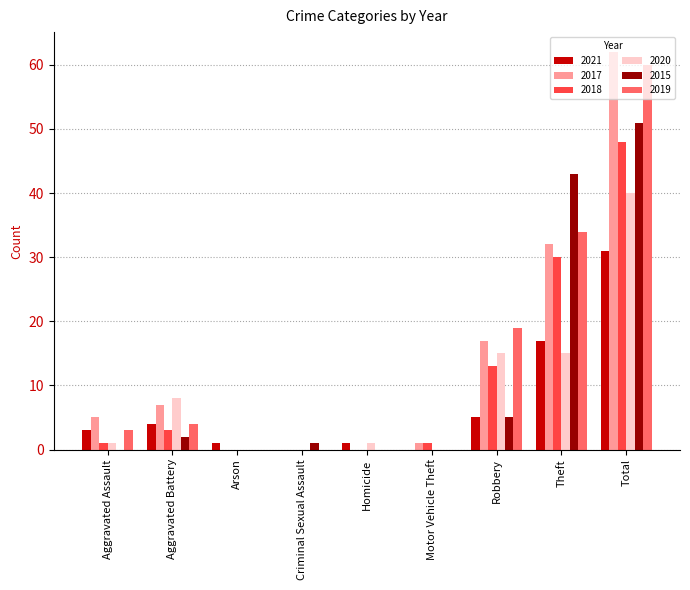

Are the bars horizontal?

No